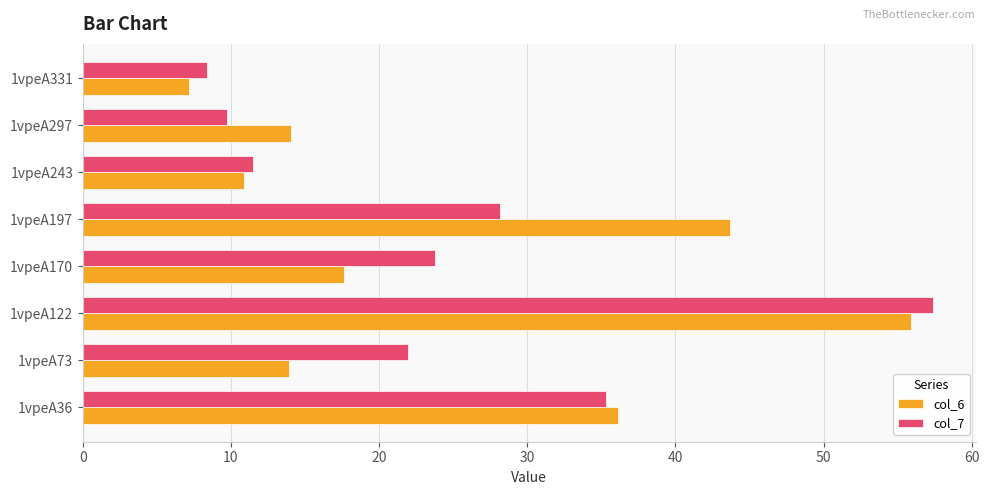

Which series has the largest range (max minus min)?

col_7